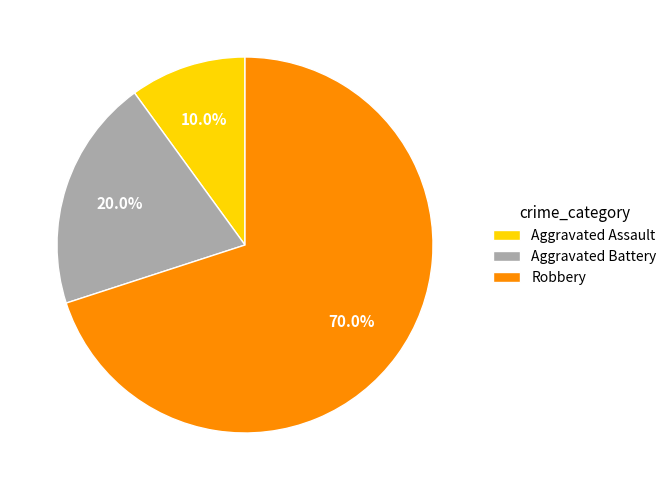

Do Aggravated Assault and Aggravated Battery together represent more than half of the pie?

No